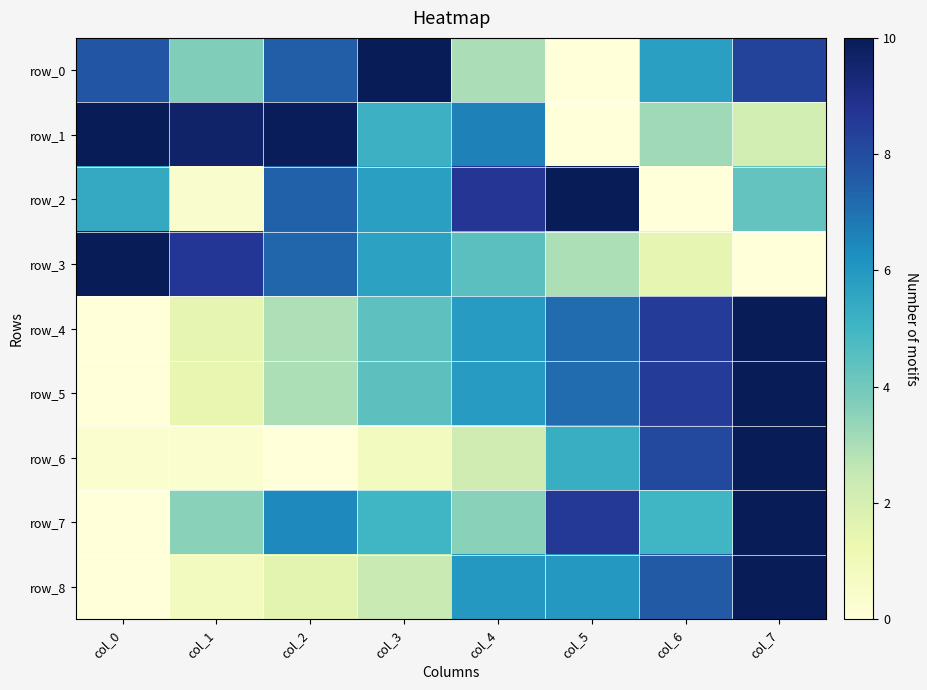

How many data points in row_0 are less than 7?

4